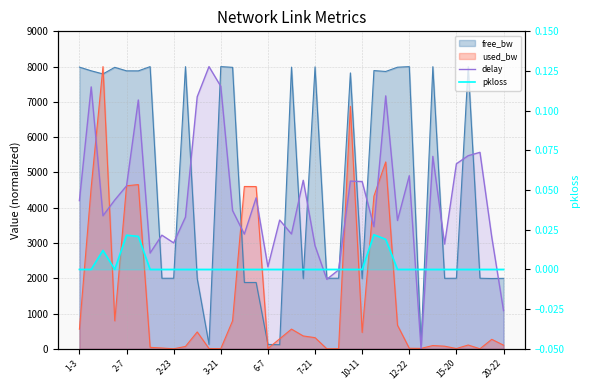

What is the sum of all delay values?

156771.8